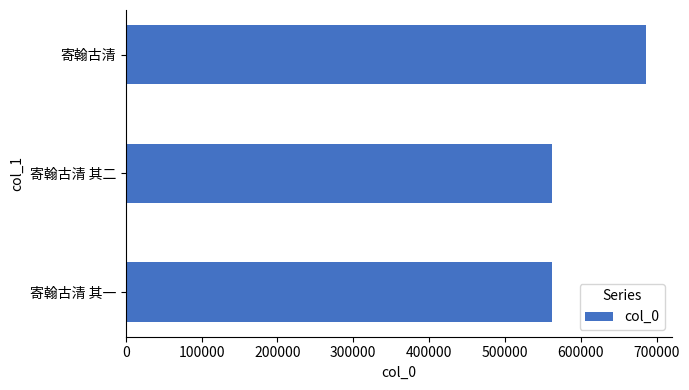

What is the maximum value shown in the chart?

685376